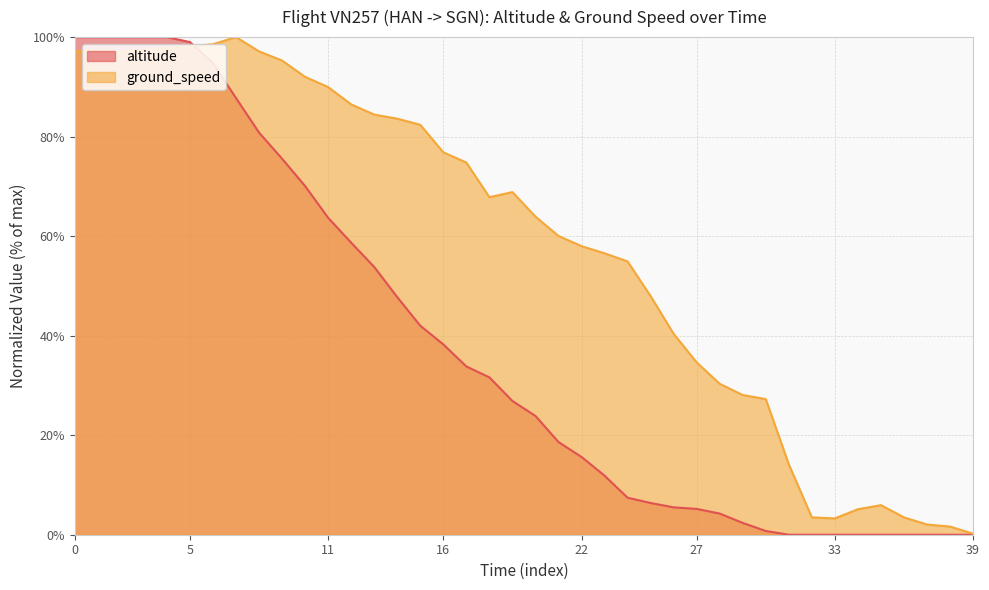

True or false: ground_speed has more than 0 interior local peaks.

True